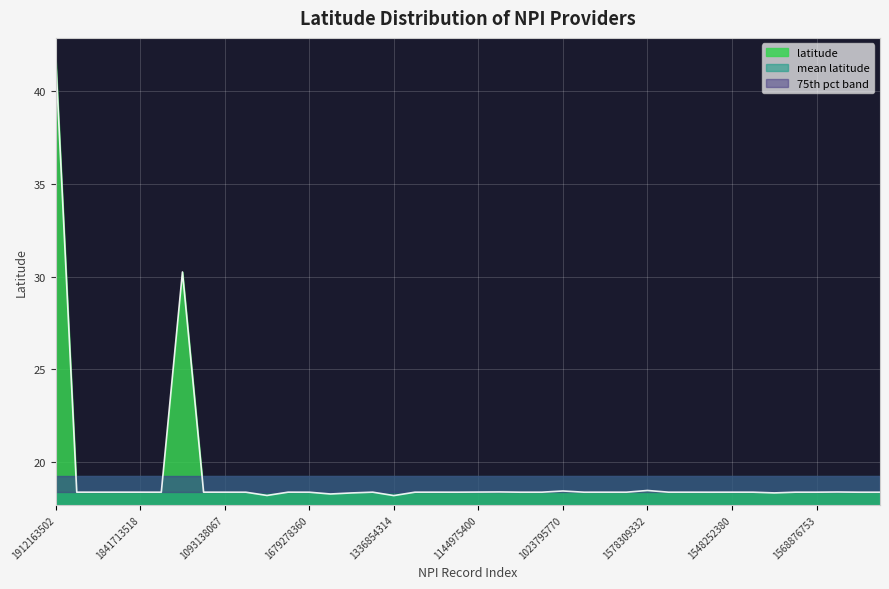

What is the sum of all values?

770.2